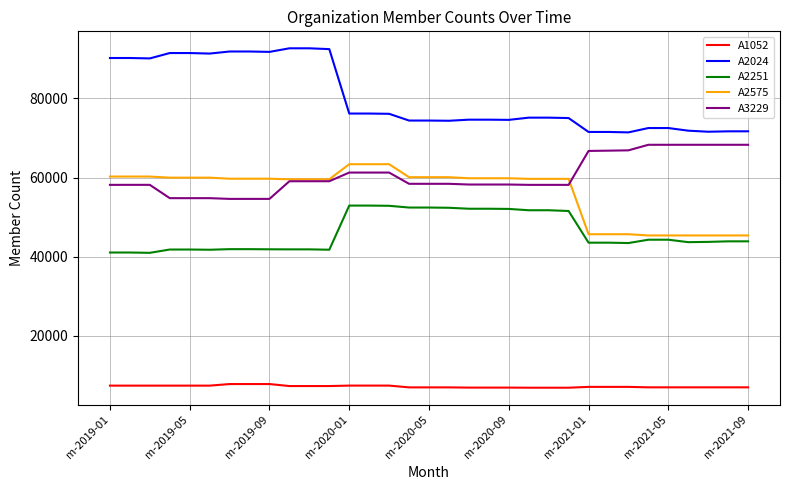

List the series in order of their peak value, highest first.

A2024, A3229, A2575, A2251, A1052